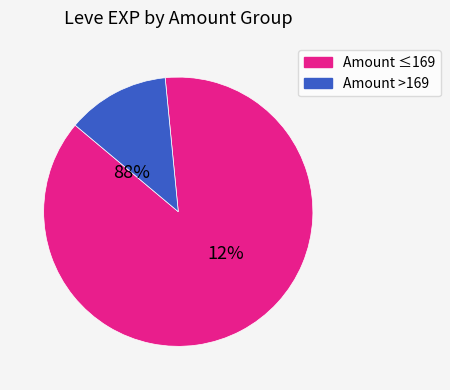

Does 28 account for over 50% of the chart?

No